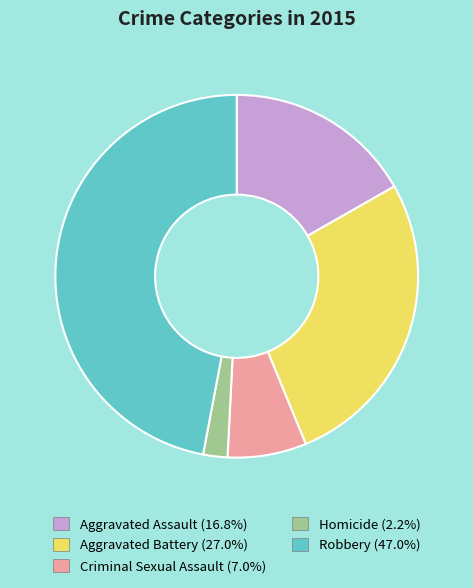

Is there a majority slice in this chart?

No